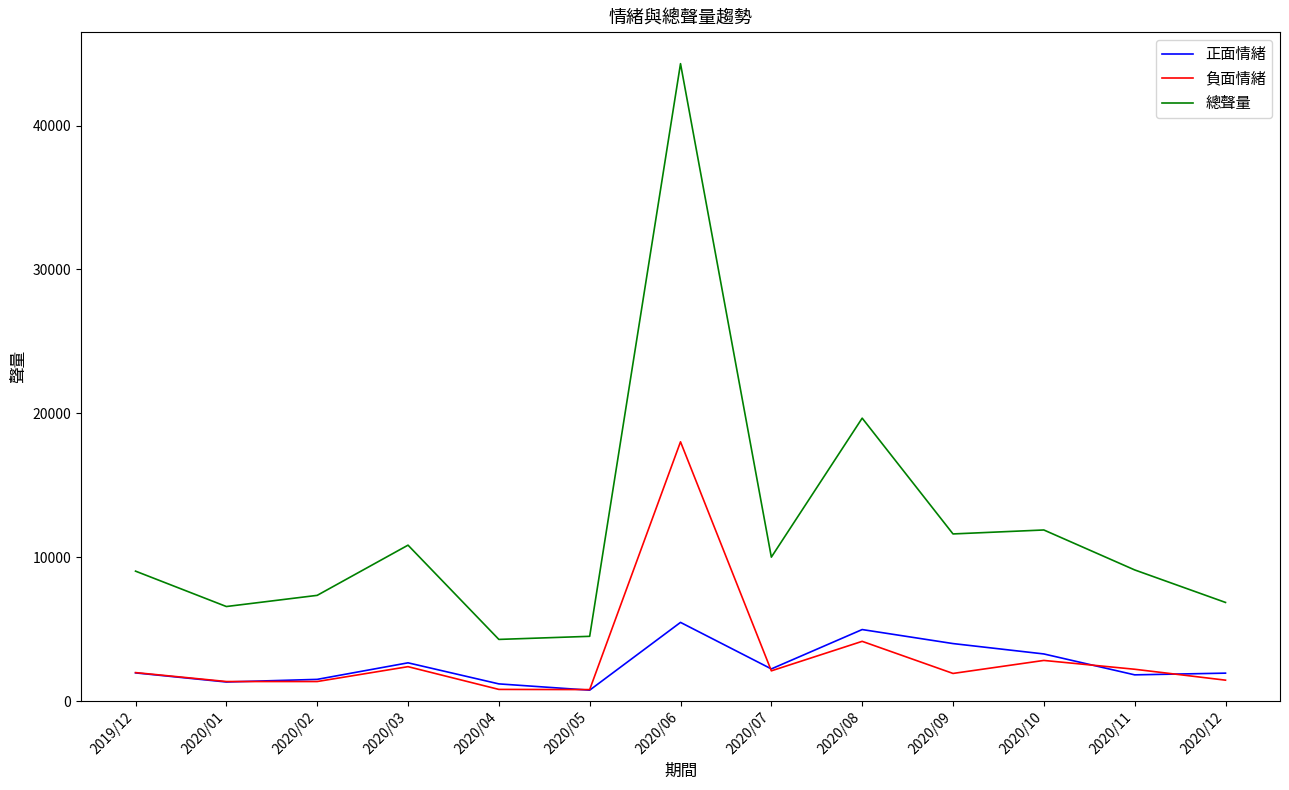

Count the number of data series in this chart.

3